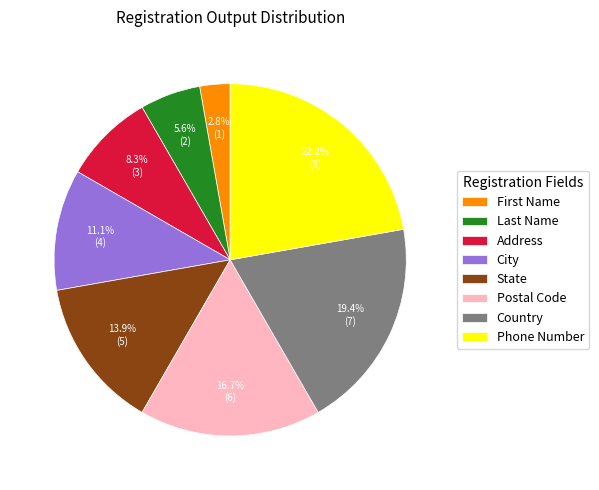

Does any single category account for the majority?

No